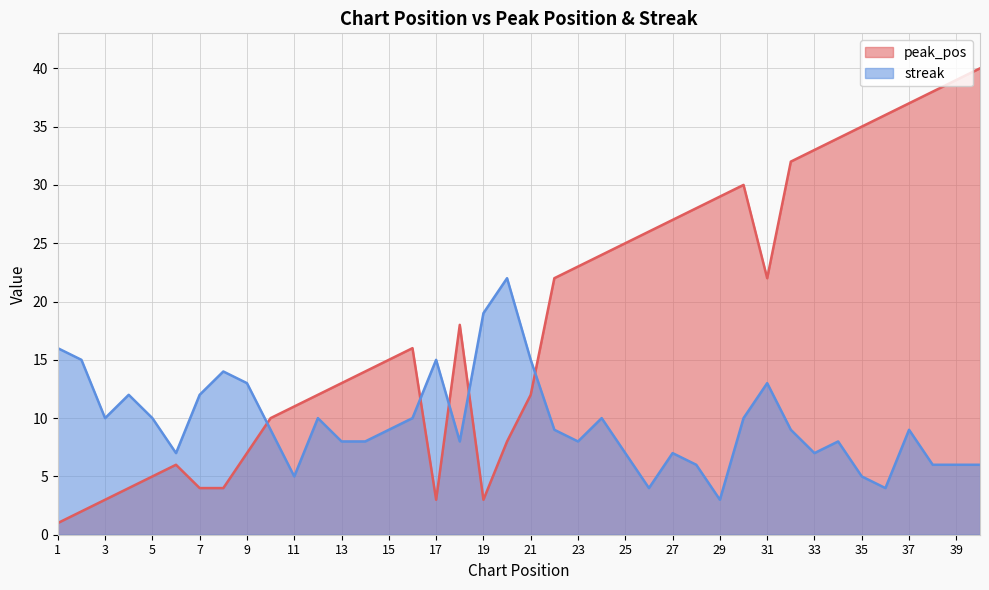

Reading left to right, what are all the values shown in this chart?

peak_pos: 1	2	3	4	5	6	4	4	7	10	11	12	13	14	15	16	3	18	3	8	12	22	23	24	25	26	27	28	29	30	22	32	33	34	35	36	37	38	39	40
streak: 16	15	10	12	10	7	12	14	13	9	5	10	8	8	9	10	15	8	19	22	15	9	8	10	7	4	7	6	3	10	13	9	7	8	5	4	9	6	6	6